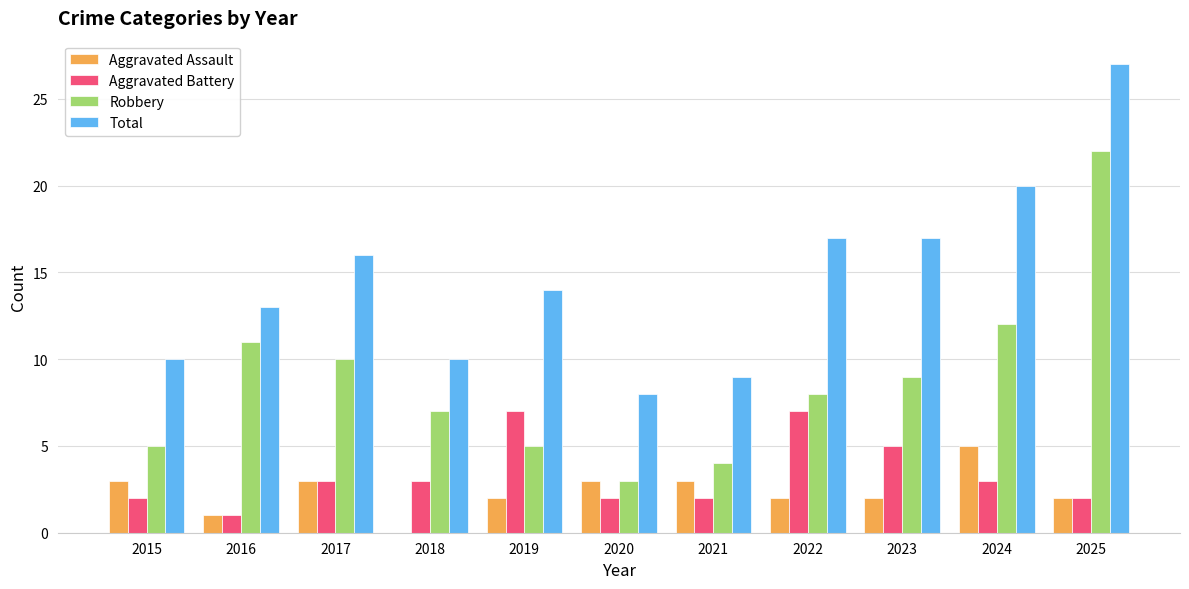

Which series has the largest total across all categories?

Total